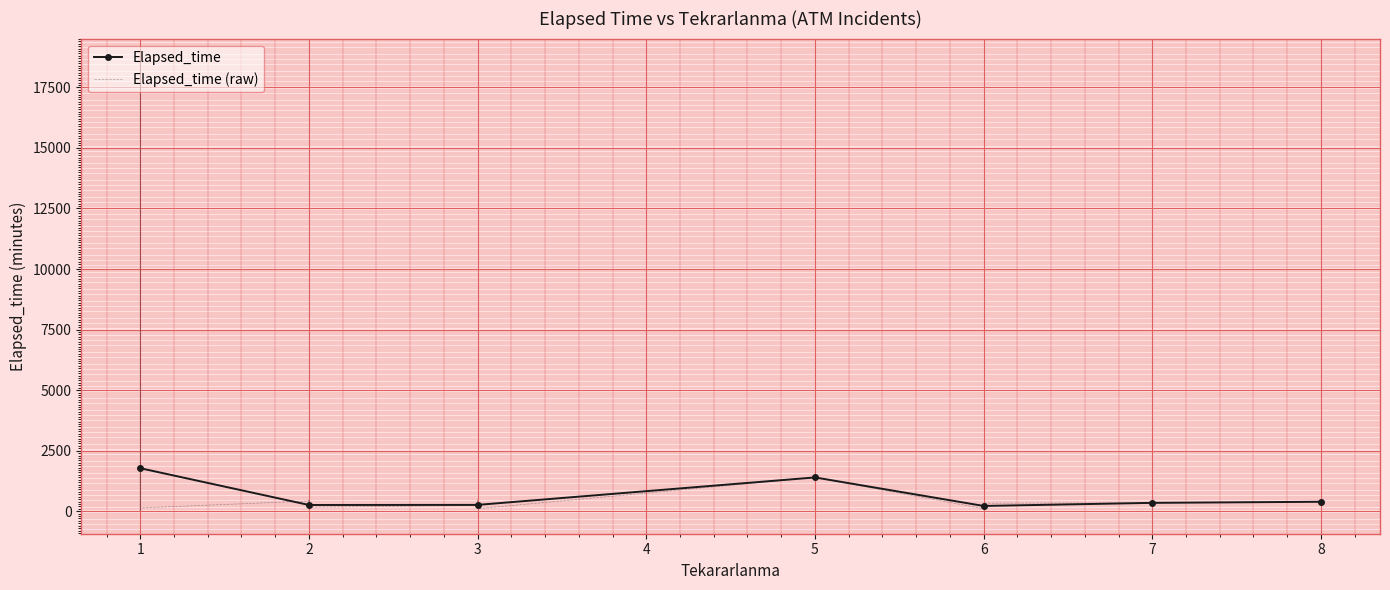

True or false: Elapsed_time has more than 0 points higher than both neighbors.

True